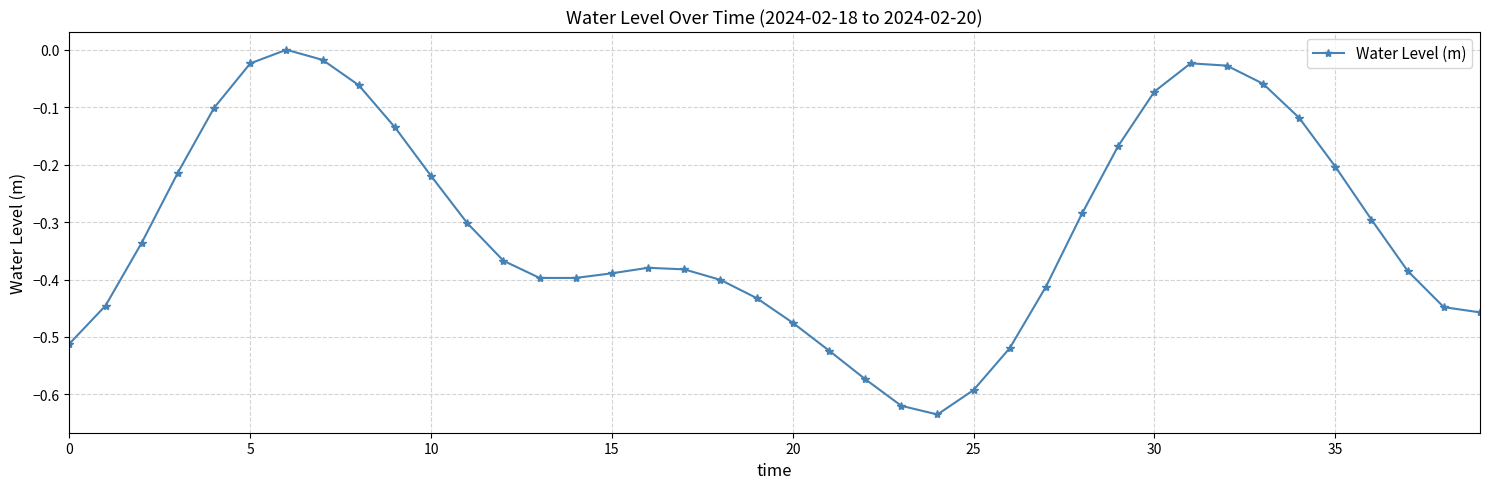

Does the chart display data point markers on the line(s)?

Yes